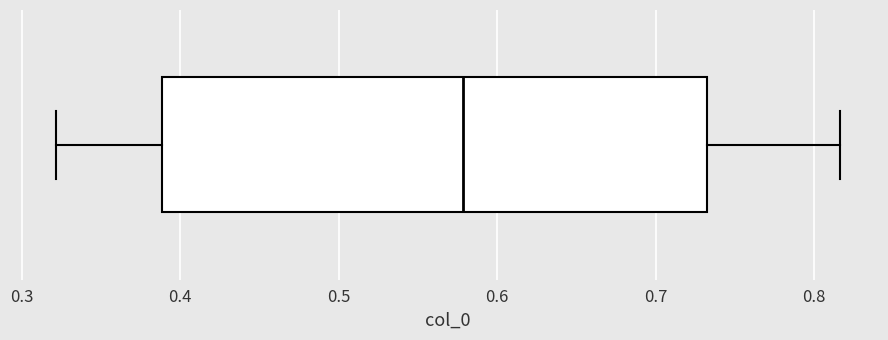

Where is the right edge of the box on the x-axis? The values are not printed on the chart, so give them approximately, as read against the axis.

0.73